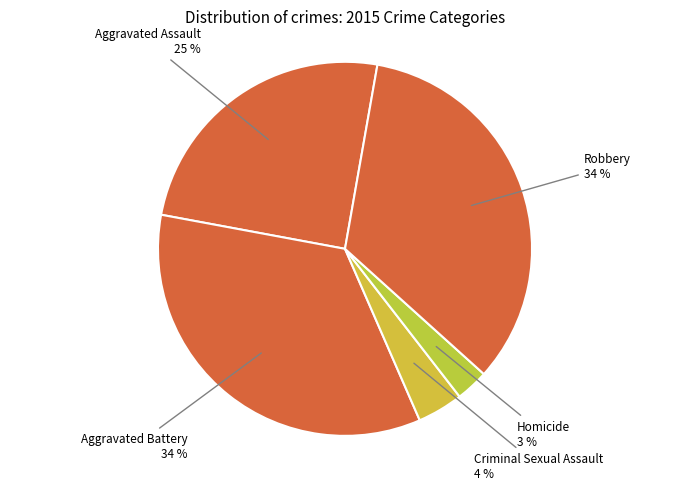

Approximately how many times larger is the value at Robbery compared to Aggravated Assault?

1.4